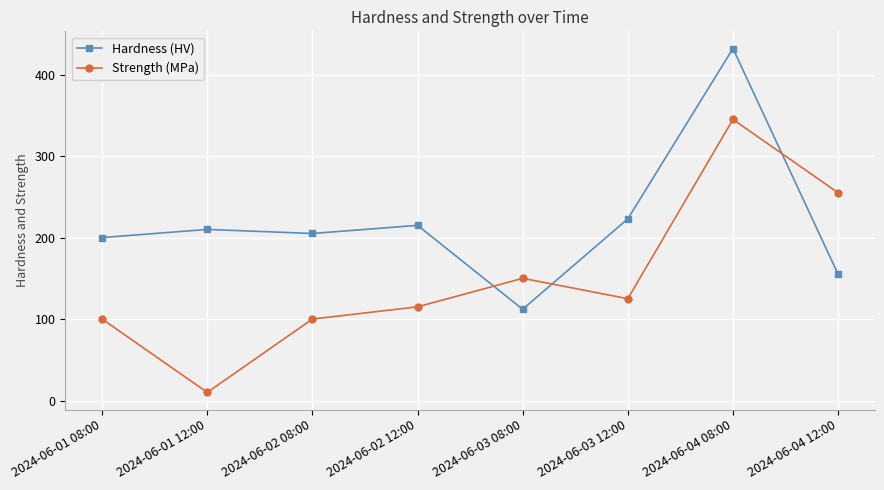

Rank the categories by Hardness (HV) value from lowest to highest.

2024-06-03 08:00, 2024-06-04 12:00, 2024-06-01 08:00, 2024-06-02 08:00, 2024-06-01 12:00, 2024-06-02 12:00, 2024-06-03 12:00, 2024-06-04 08:00